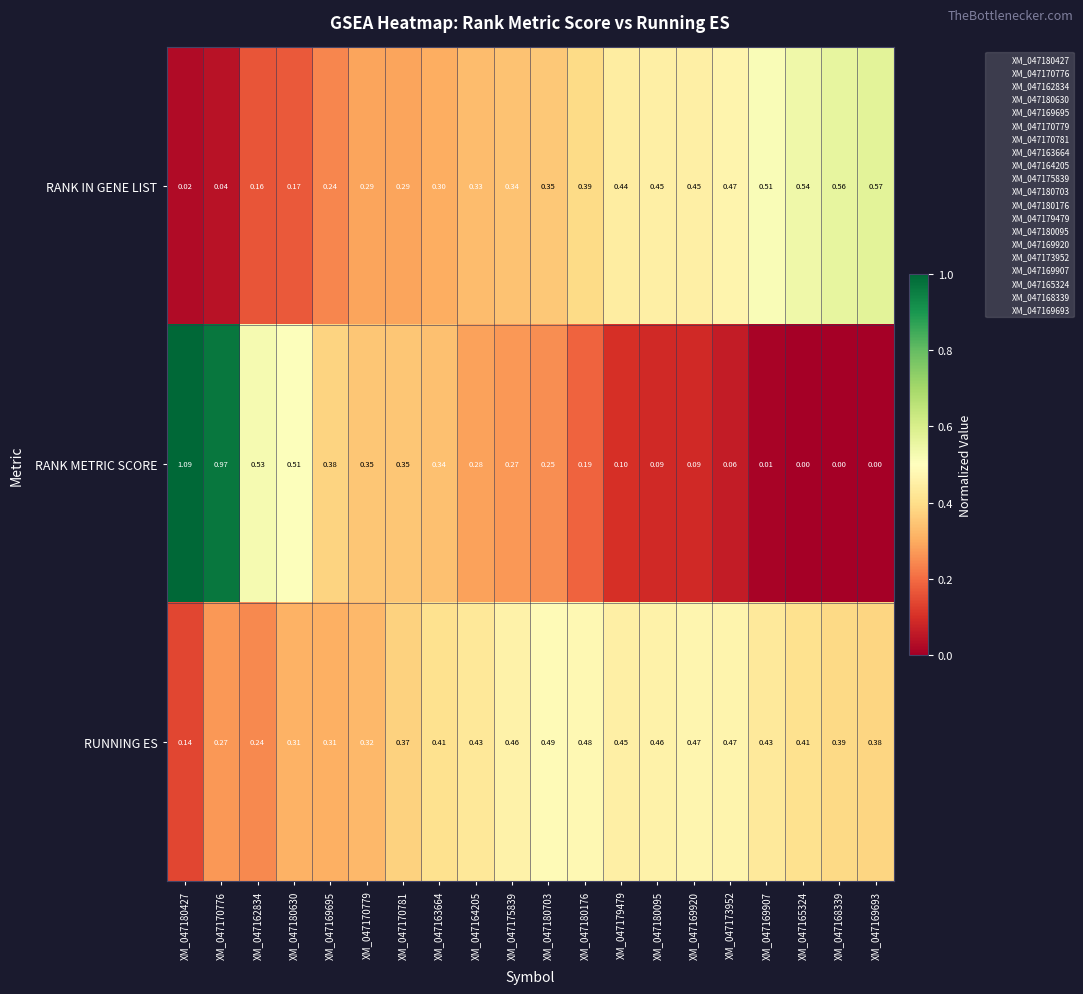

Between XM_047164205 and XM_047169920, which series saw the biggest shift?

RANK METRIC SCORE